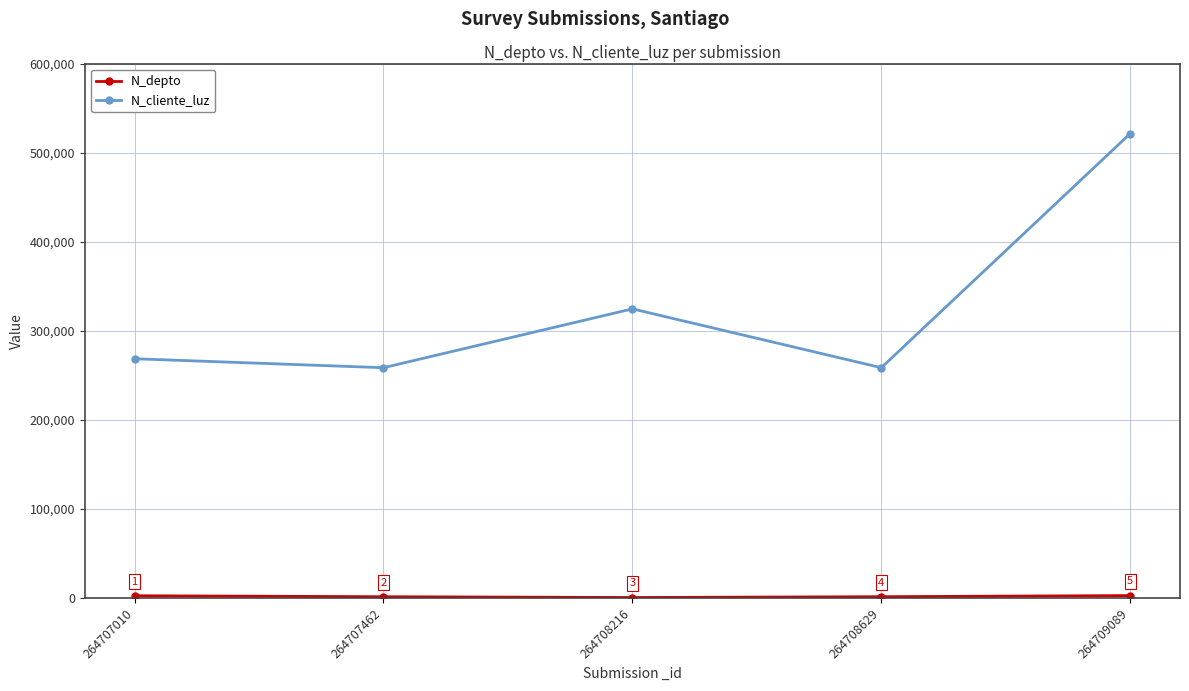

What is the sum of the N_cliente_luz values at 264709089 and 264707010?

790300